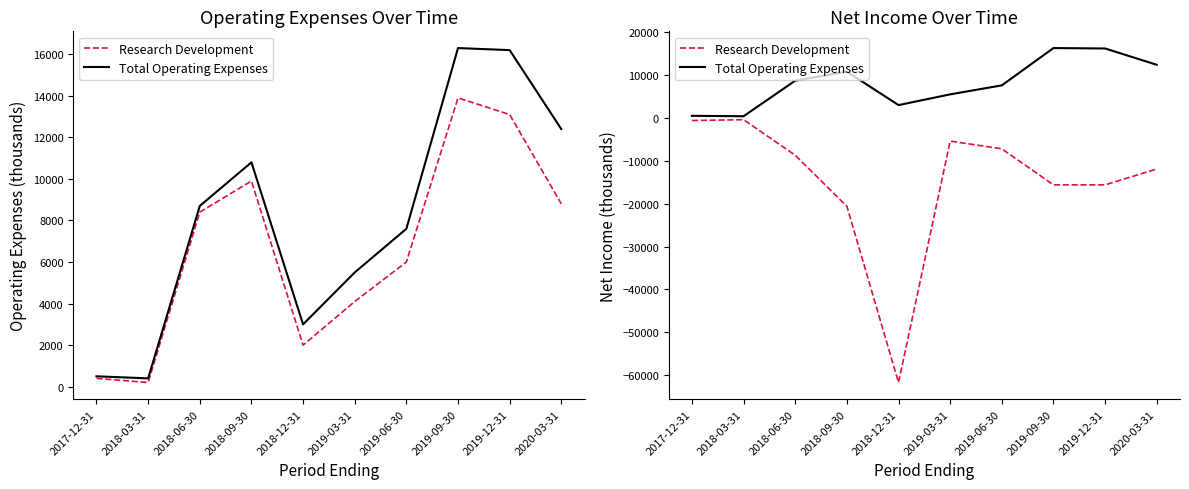

At which category is the sum across all series the highest?

2019-09-30